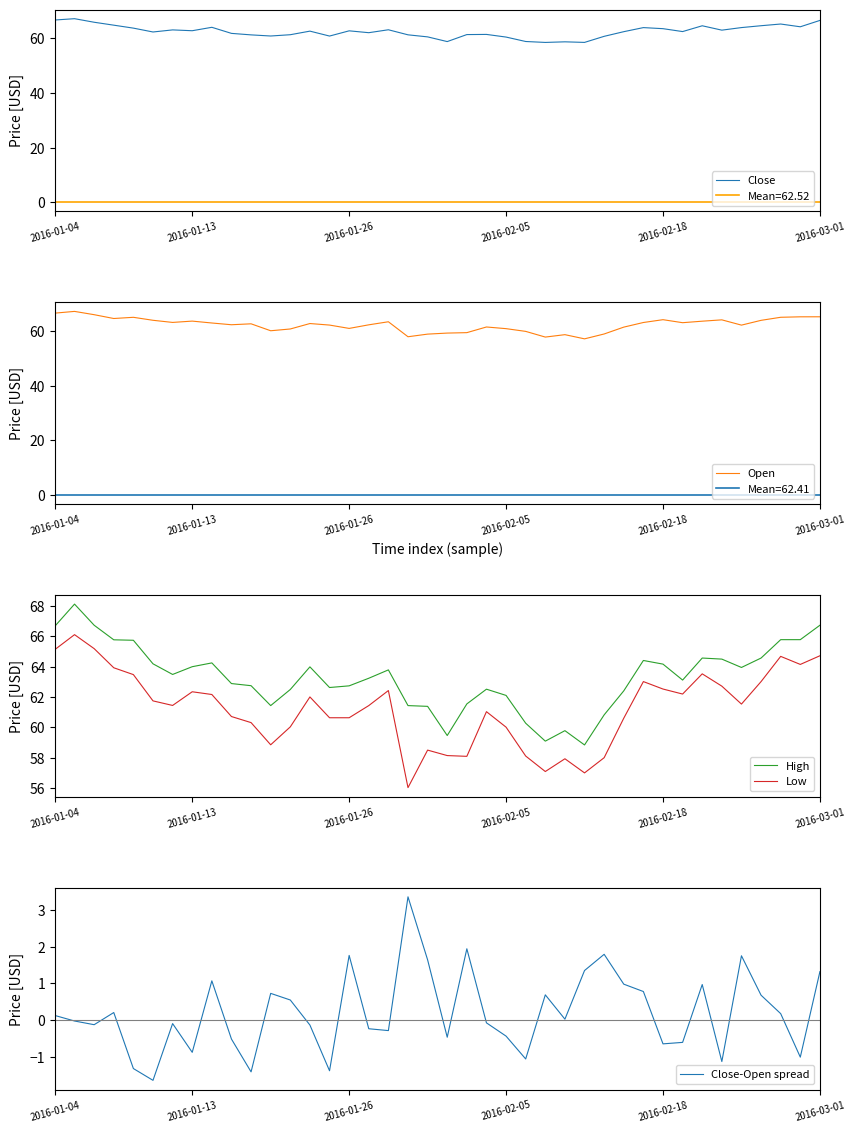

What is the lowest value of the Close-Open spread series?

-1.6